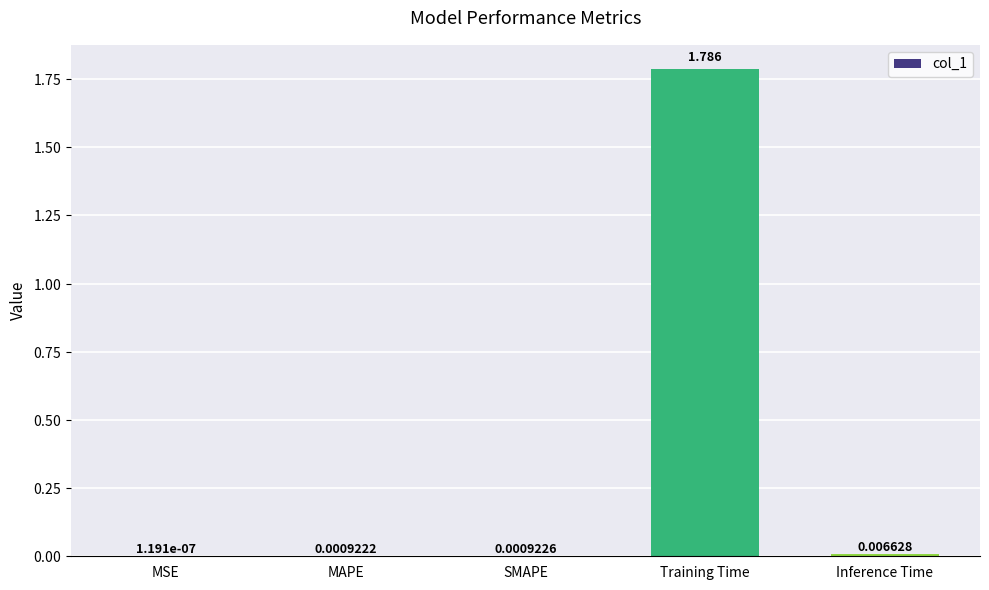

Where is the data nearest to the value 0?

MSE